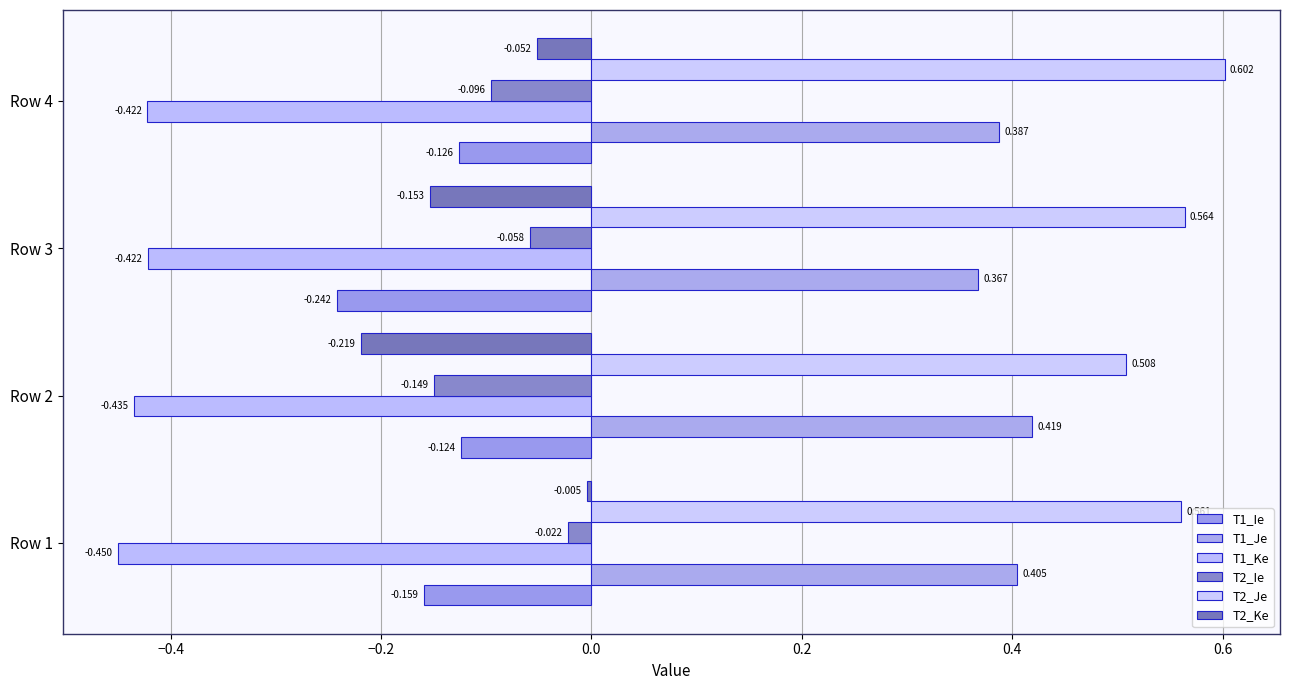

What is the value of the T1_Je bar at the 4th from the left?

0.4